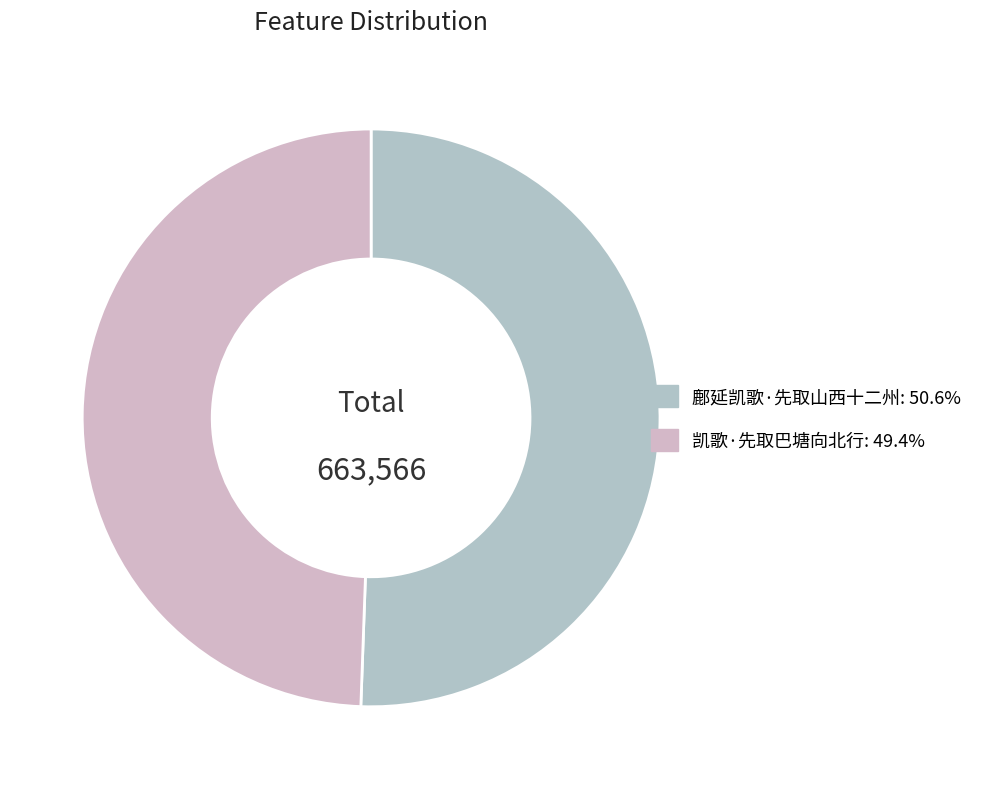

Which has a higher value, 鄜延凯歌·先取山西十二州 or 凯歌·先取巴塘向北行?

鄜延凯歌·先取山西十二州